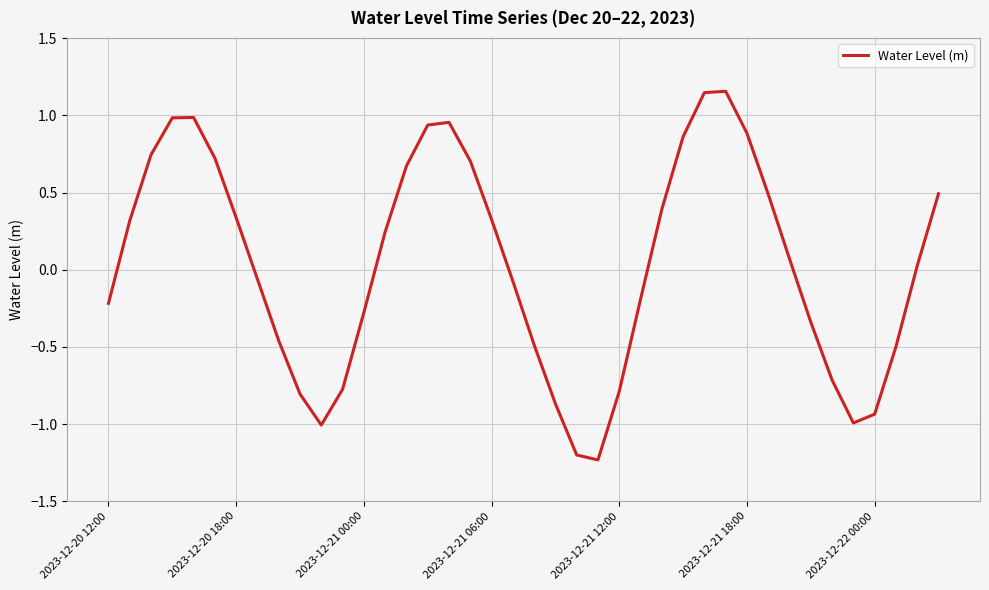

What is the difference between the maximum and minimum values?

2.4